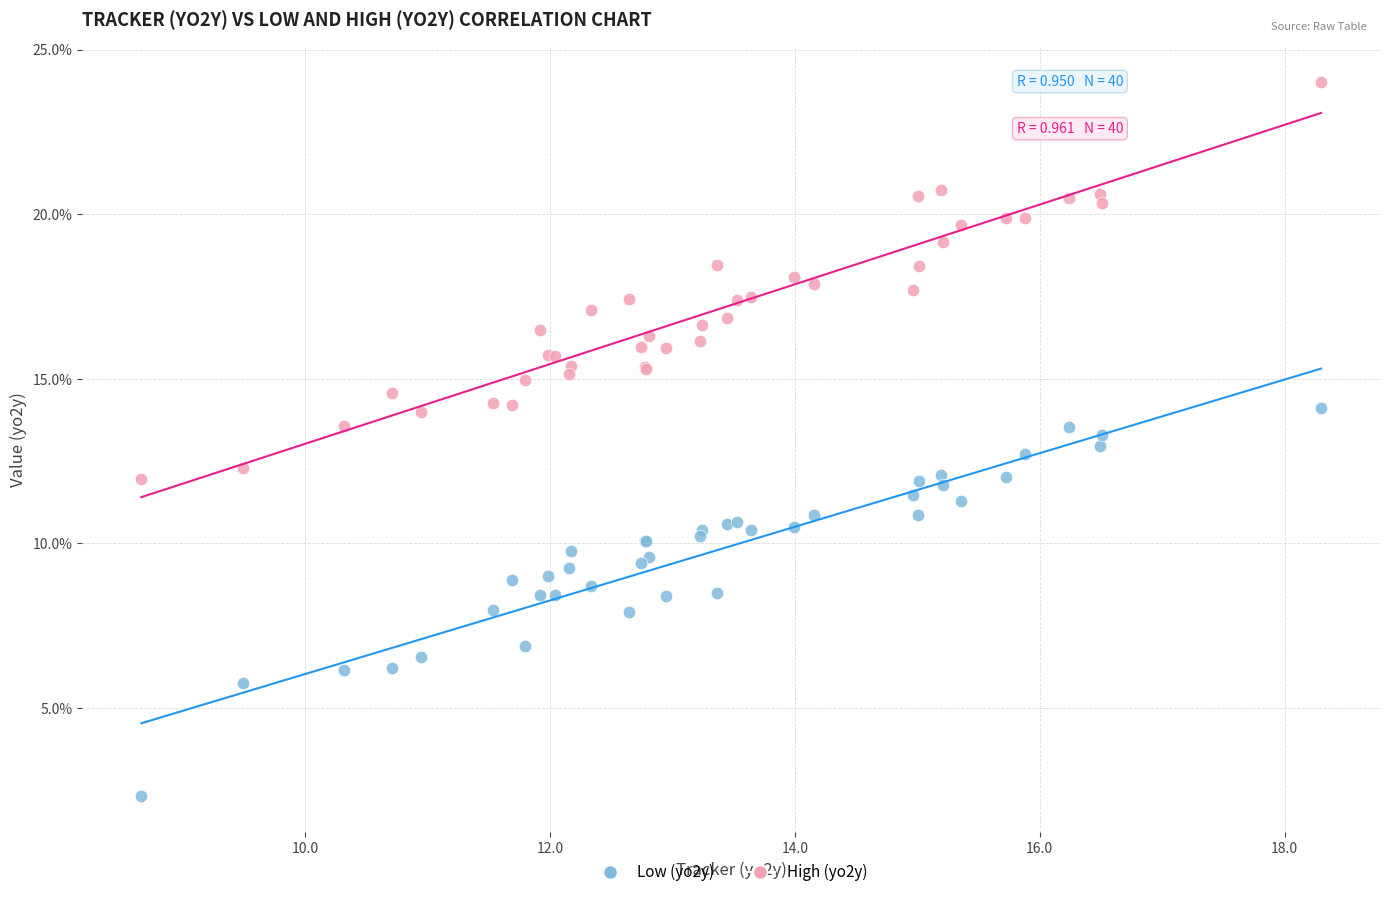

Which series contains the highest Y value?

High (yo2y)